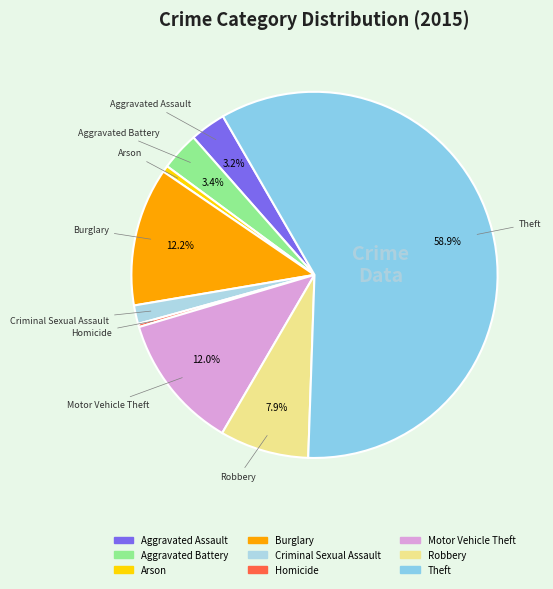

Is it true that Theft is 59% of the pie?

True